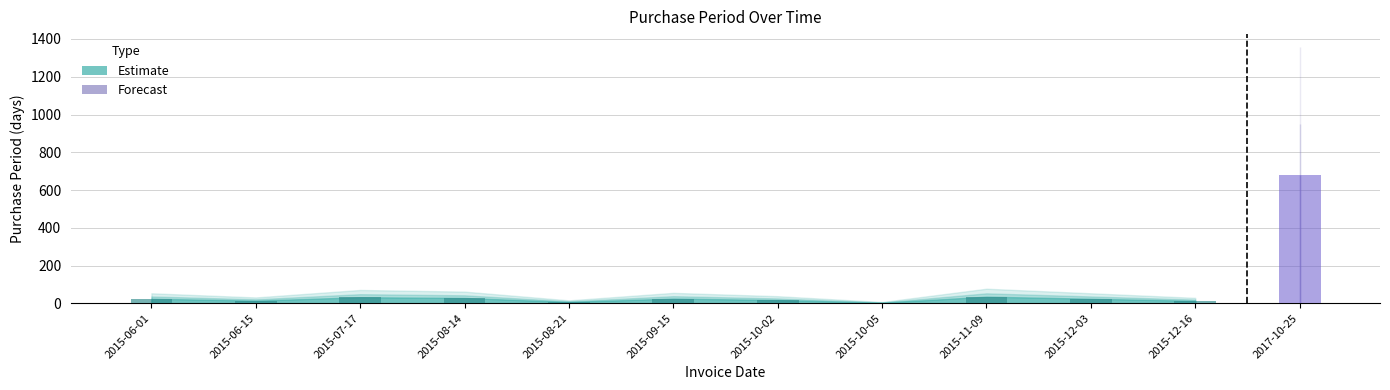

Between 2015-06-15 and 2015-10-05, which is larger?

2015-06-15